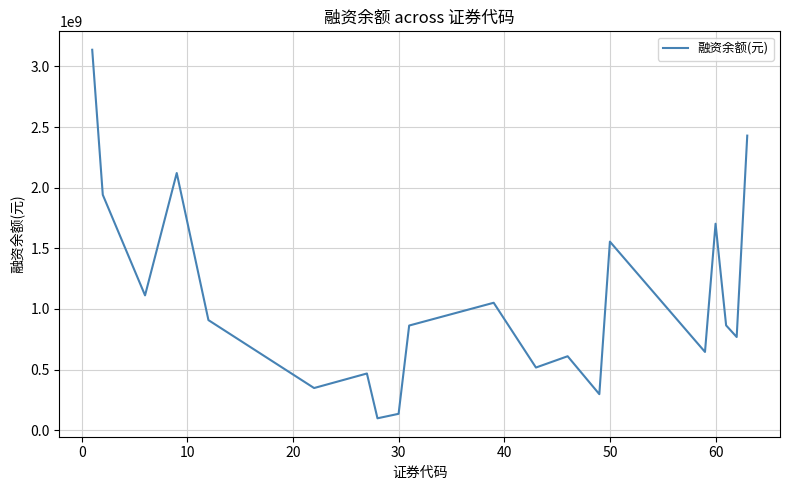

What is the smallest value displayed?

98323972